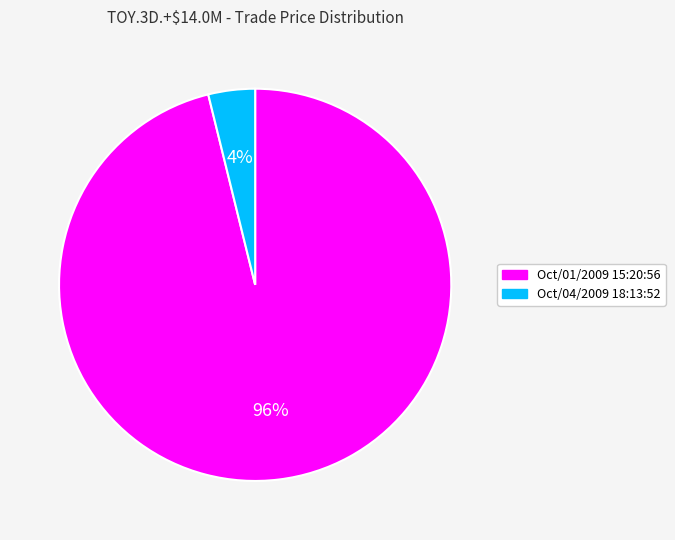

The Oct/01/2009 15:20:56 slice represents 96% of the pie. True or false?

True